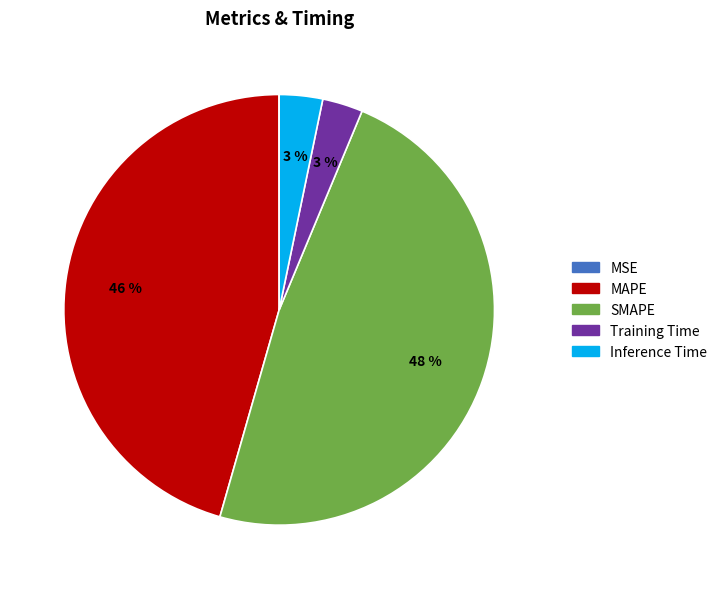

What is the largest slice in the pie chart?

SMAPE